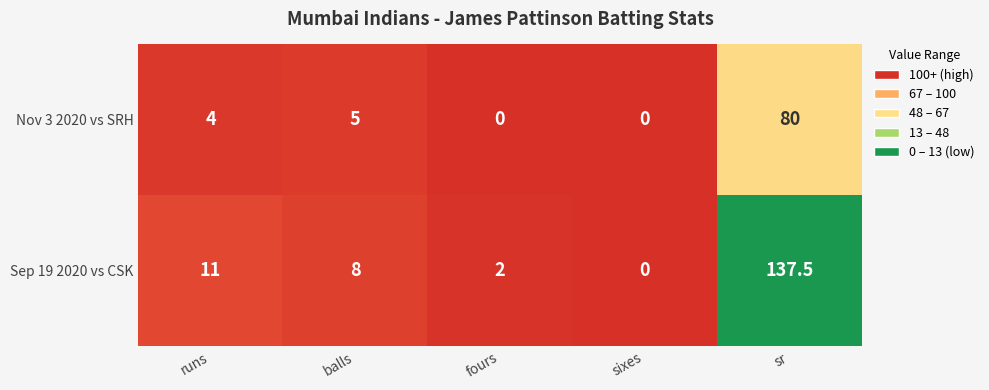

At which category does the chart reach its peak across all series?

sr